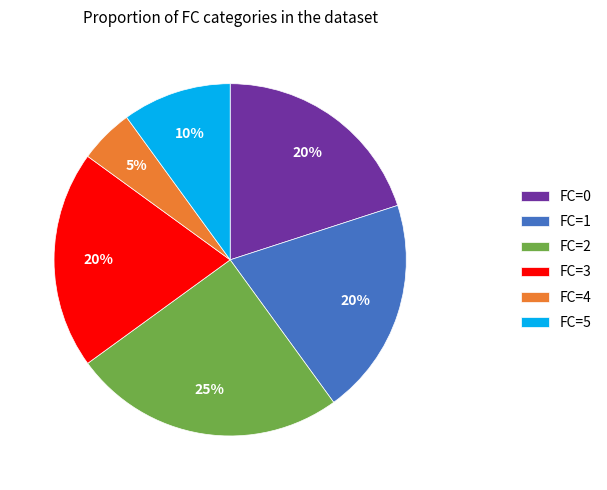

How many segments does this pie chart have?

6